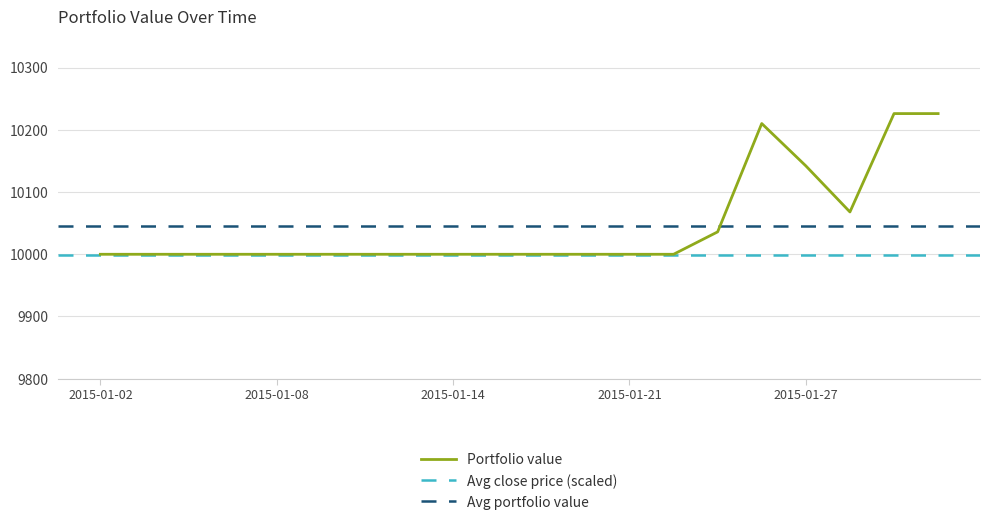

What is the value of the 20th point from the left?

10226.1